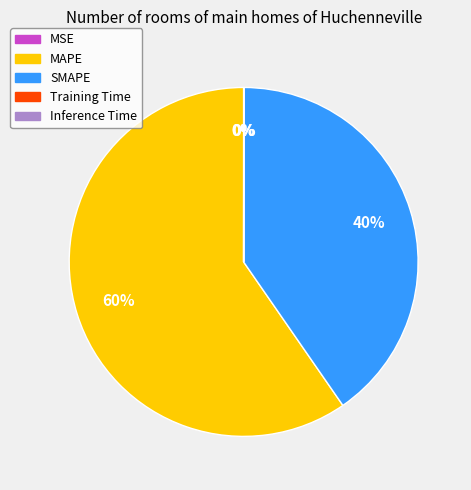

Does any single category account for the majority?

Yes